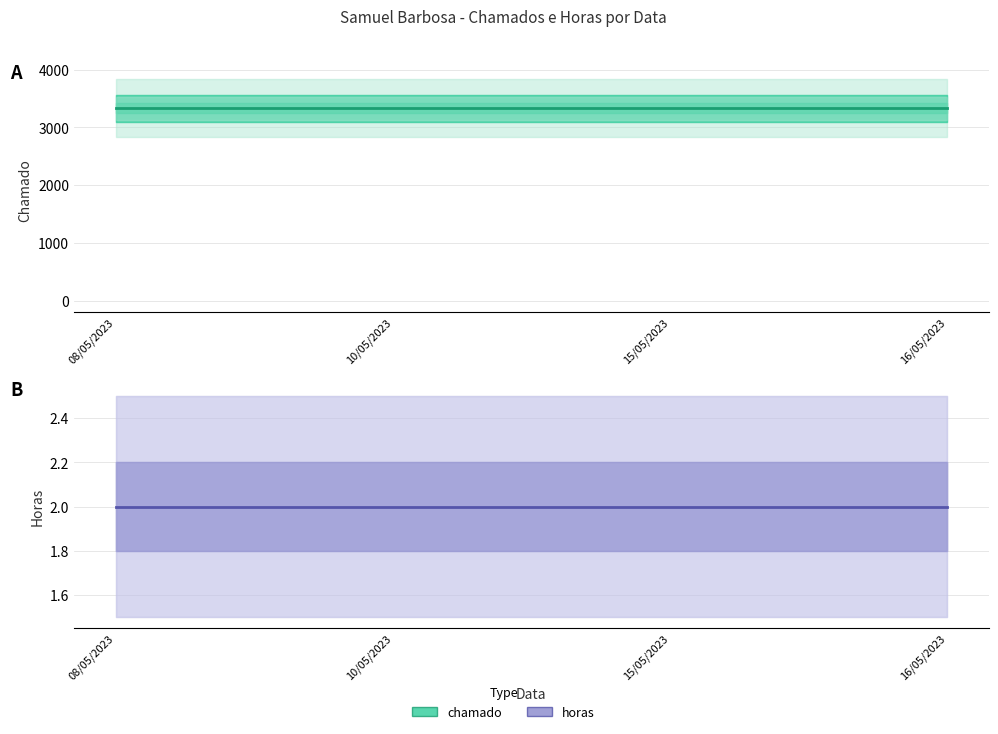

Which category has the highest value across all series?

08/05/2023